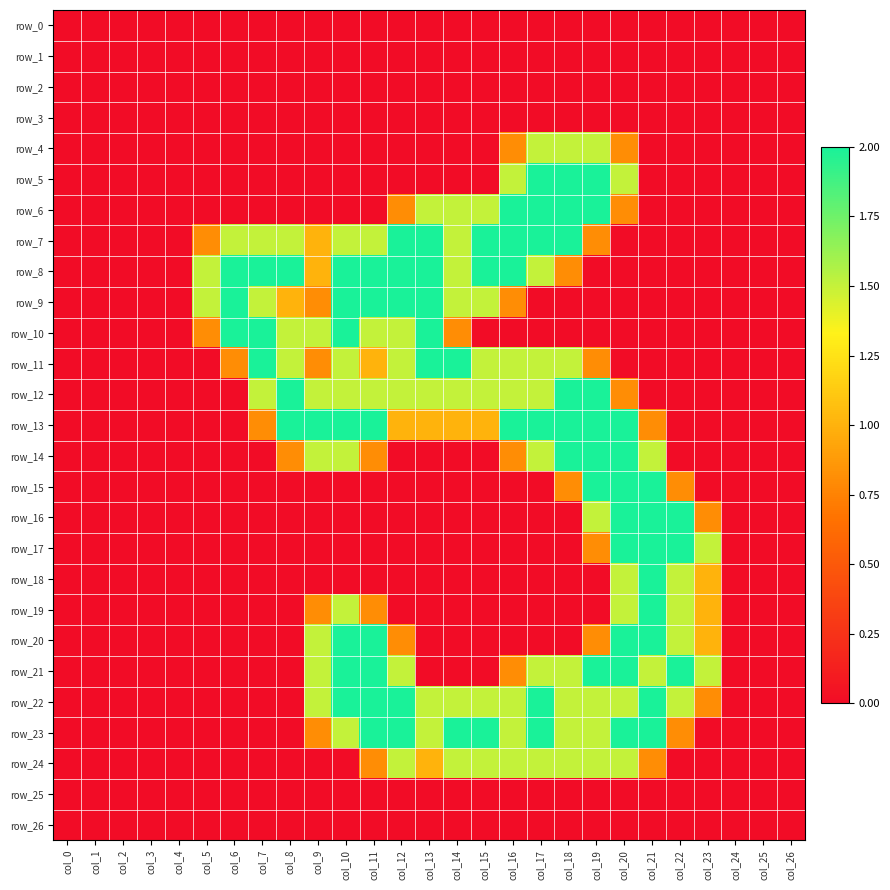

Reading left to right, extract all data points from this chart.

row_0: 0.0	0.0	0.0	0.0	0.0	0.0	0.0	0.0	0.0	0.0	0.0	0.0	0.0	0.0	0.0	0.0	0.0	0.0	0.0	0.0	0.0	0.0	0.0	0.0	0.0	0.0	0.0
row_1: 0.0	0.0	0.0	0.0	0.0	0.0	0.0	0.0	0.0	0.0	0.0	0.0	0.0	0.0	0.0	0.0	0.0	0.0	0.0	0.0	0.0	0.0	0.0	0.0	0.0	0.0	0.0
row_2: 0.0	0.0	0.0	0.0	0.0	0.0	0.0	0.0	0.0	0.0	0.0	0.0	0.0	0.0	0.0	0.0	0.0	0.0	0.0	0.0	0.0	0.0	0.0	0.0	0.0	0.0	0.0
row_3: 0.0	0.0	0.0	0.0	0.0	0.0	0.0	0.0	0.0	0.0	0.0	0.0	0.0	0.0	0.0	0.0	0.0	0.0	0.0	0.0	0.0	0.0	0.0	0.0	0.0	0.0	0.0
row_4: 0.0	0.0	0.0	0.0	0.0	0.0	0.0	0.0	0.0	0.0	0.0	0.0	0.0	0.0	0.0	0.0	0.8	1.5	1.5	1.5	0.8	0.0	0.0	0.0	0.0	0.0	0.0
row_5: 0.0	0.0	0.0	0.0	0.0	0.0	0.0	0.0	0.0	0.0	0.0	0.0	0.0	0.0	0.0	0.0	1.5	2.0	2.0	2.0	1.5	0.0	0.0	0.0	0.0	0.0	0.0
row_6: 0.0	0.0	0.0	0.0	0.0	0.0	0.0	0.0	0.0	0.0	0.0	0.0	0.8	1.5	1.5	1.5	2.0	2.0	2.0	2.0	0.8	0.0	0.0	0.0	0.0	0.0	0.0
row_7: 0.0	0.0	0.0	0.0	0.0	0.8	1.5	1.5	1.5	1.0	1.5	1.5	2.0	2.0	1.5	2.0	2.0	2.0	2.0	0.8	0.0	0.0	0.0	0.0	0.0	0.0	0.0
row_8: 0.0	0.0	0.0	0.0	0.0	1.5	2.0	2.0	2.0	1.0	2.0	2.0	2.0	2.0	1.5	2.0	2.0	1.5	0.8	0.0	0.0	0.0	0.0	0.0	0.0	0.0	0.0
row_9: 0.0	0.0	0.0	0.0	0.0	1.5	2.0	1.5	1.0	0.8	2.0	2.0	2.0	2.0	1.5	1.5	0.8	0.0	0.0	0.0	0.0	0.0	0.0	0.0	0.0	0.0	0.0
row_10: 0.0	0.0	0.0	0.0	0.0	0.8	2.0	2.0	1.5	1.5	2.0	1.5	1.5	2.0	0.8	0.0	0.0	0.0	0.0	0.0	0.0	0.0	0.0	0.0	0.0	0.0	0.0
row_11: 0.0	0.0	0.0	0.0	0.0	0.0	0.8	2.0	1.5	0.8	1.5	1.0	1.5	2.0	2.0	1.5	1.5	1.5	1.5	0.8	0.0	0.0	0.0	0.0	0.0	0.0	0.0
row_12: 0.0	0.0	0.0	0.0	0.0	0.0	0.0	1.5	2.0	1.5	1.5	1.5	1.5	1.5	1.5	1.5	1.5	1.5	2.0	2.0	0.8	0.0	0.0	0.0	0.0	0.0	0.0
row_13: 0.0	0.0	0.0	0.0	0.0	0.0	0.0	0.8	2.0	2.0	2.0	2.0	1.0	1.0	1.0	1.0	2.0	2.0	2.0	2.0	2.0	0.8	0.0	0.0	0.0	0.0	0.0
row_14: 0.0	0.0	0.0	0.0	0.0	0.0	0.0	0.0	0.8	1.5	1.5	0.8	0.0	0.0	0.0	0.0	0.8	1.5	2.0	2.0	2.0	1.5	0.0	0.0	0.0	0.0	0.0
row_15: 0.0	0.0	0.0	0.0	0.0	0.0	0.0	0.0	0.0	0.0	0.0	0.0	0.0	0.0	0.0	0.0	0.0	0.0	0.8	2.0	2.0	2.0	0.8	0.0	0.0	0.0	0.0
row_16: 0.0	0.0	0.0	0.0	0.0	0.0	0.0	0.0	0.0	0.0	0.0	0.0	0.0	0.0	0.0	0.0	0.0	0.0	0.0	1.5	2.0	2.0	2.0	0.8	0.0	0.0	0.0
row_17: 0.0	0.0	0.0	0.0	0.0	0.0	0.0	0.0	0.0	0.0	0.0	0.0	0.0	0.0	0.0	0.0	0.0	0.0	0.0	0.8	2.0	2.0	2.0	1.5	0.0	0.0	0.0
row_18: 0.0	0.0	0.0	0.0	0.0	0.0	0.0	0.0	0.0	0.0	0.0	0.0	0.0	0.0	0.0	0.0	0.0	0.0	0.0	0.0	1.5	2.0	1.5	1.0	0.0	0.0	0.0
row_19: 0.0	0.0	0.0	0.0	0.0	0.0	0.0	0.0	0.0	0.8	1.5	0.8	0.0	0.0	0.0	0.0	0.0	0.0	0.0	0.0	1.5	2.0	1.5	1.0	0.0	0.0	0.0
row_20: 0.0	0.0	0.0	0.0	0.0	0.0	0.0	0.0	0.0	1.5	2.0	2.0	0.8	0.0	0.0	0.0	0.0	0.0	0.0	0.8	2.0	2.0	1.5	1.0	0.0	0.0	0.0
row_21: 0.0	0.0	0.0	0.0	0.0	0.0	0.0	0.0	0.0	1.5	2.0	2.0	1.5	0.0	0.0	0.0	0.8	1.5	1.5	2.0	2.0	1.5	2.0	1.5	0.0	0.0	0.0
row_22: 0.0	0.0	0.0	0.0	0.0	0.0	0.0	0.0	0.0	1.5	2.0	2.0	2.0	1.5	1.5	1.5	1.5	2.0	1.5	1.5	1.5	2.0	1.5	0.8	0.0	0.0	0.0
row_23: 0.0	0.0	0.0	0.0	0.0	0.0	0.0	0.0	0.0	0.8	1.5	2.0	2.0	1.5	2.0	2.0	1.5	2.0	1.5	1.5	2.0	2.0	0.8	0.0	0.0	0.0	0.0
row_24: 0.0	0.0	0.0	0.0	0.0	0.0	0.0	0.0	0.0	0.0	0.0	0.8	1.5	1.0	1.5	1.5	1.5	1.5	1.5	1.5	1.5	0.8	0.0	0.0	0.0	0.0	0.0
row_25: 0.0	0.0	0.0	0.0	0.0	0.0	0.0	0.0	0.0	0.0	0.0	0.0	0.0	0.0	0.0	0.0	0.0	0.0	0.0	0.0	0.0	0.0	0.0	0.0	0.0	0.0	0.0
row_26: 0.0	0.0	0.0	0.0	0.0	0.0	0.0	0.0	0.0	0.0	0.0	0.0	0.0	0.0	0.0	0.0	0.0	0.0	0.0	0.0	0.0	0.0	0.0	0.0	0.0	0.0	0.0